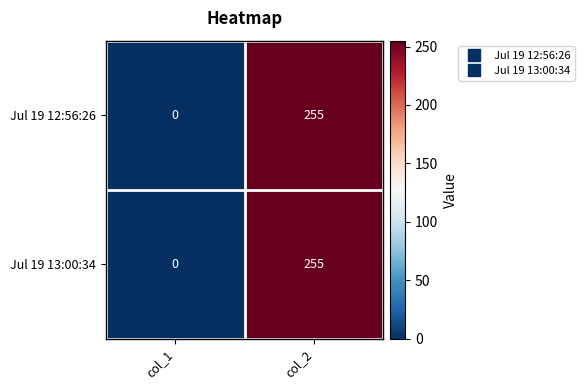

At which category is the sum across all series the highest?

col_2